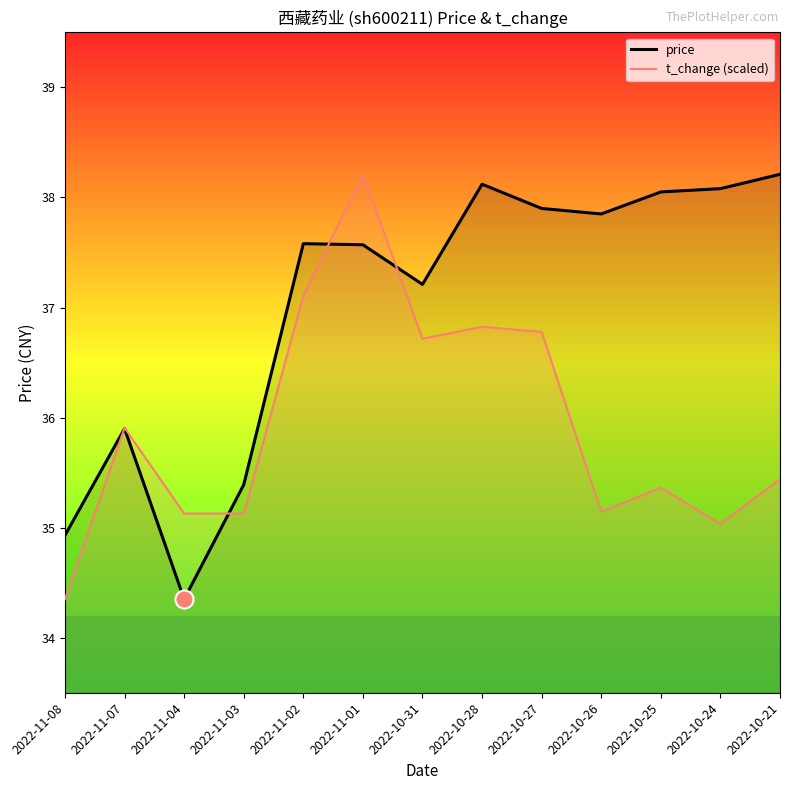

True or false: t_change (scaled) has a value of 19.3 at 2022-11-01.

False